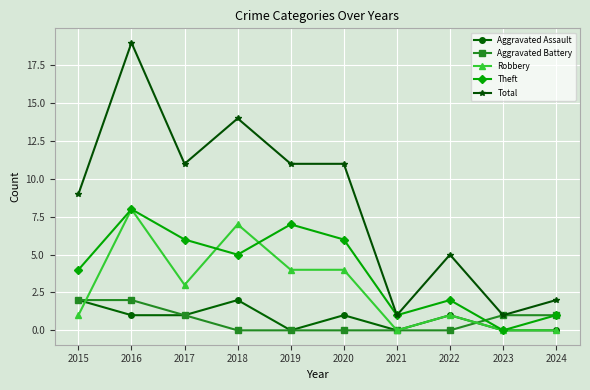

What value does the Aggravated Battery series have at 2023?

1